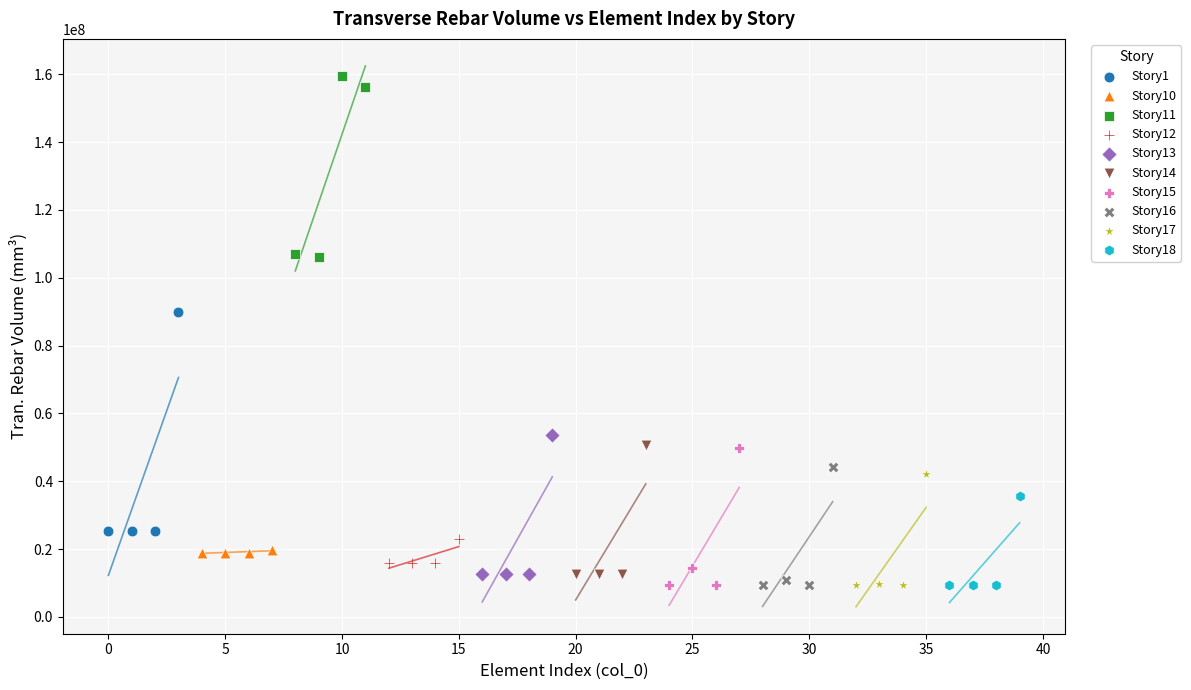

Which series has the widest spread of Y values?

Story1